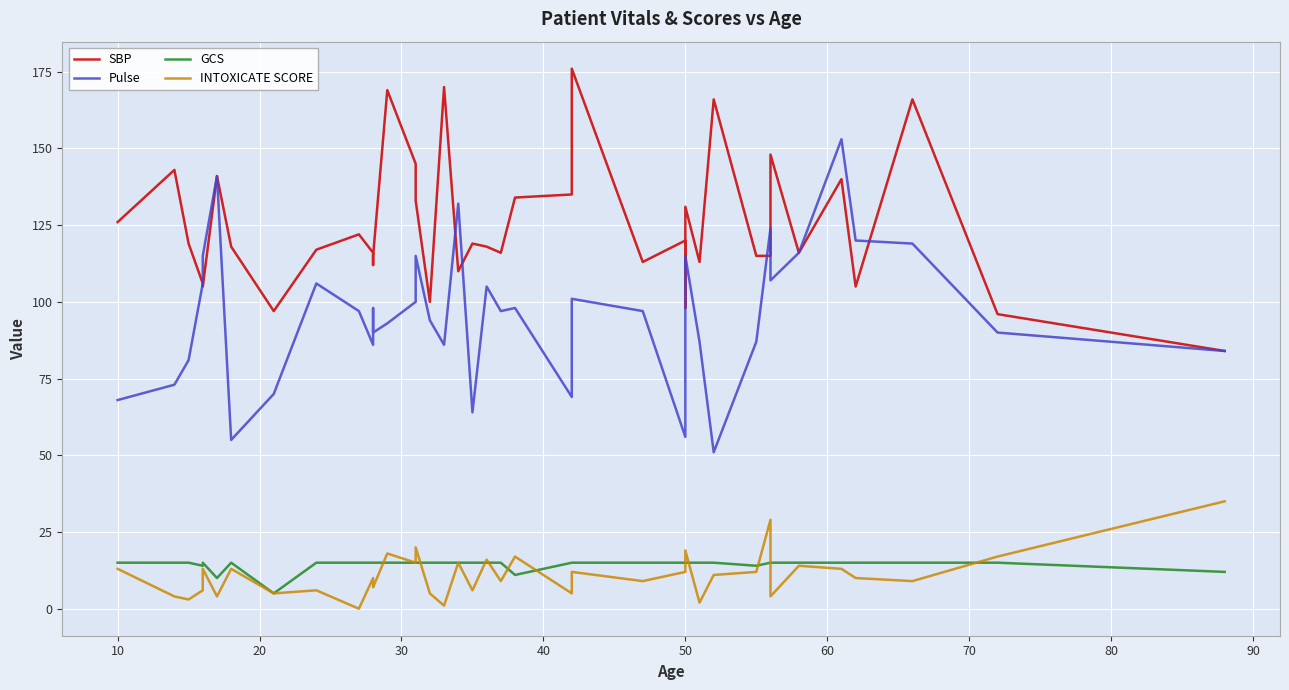

Reading left to right, list all the values displayed in this chart.

SBP: 126	143	119	106	105	141	118	97	117	122	116	112	115	169	145	133	100	170	110	119	118	116	134	135	176	113	120	98	131	113	166	115	115	148	116	140	105	166	96	84
Pulse: 68	73	81	106	115	141	55	70	106	97	86	98	90	93	100	115	94	86	132	64	105	97	98	69	101	97	56	109	115	87	51	87	124	107	116	153	120	119	90	84
GCS: 15	15	15	14	15	10	15	5	15	15	15	15	15	15	15	15	15	15	15	15	15	15	11	15	15	15	15	15	15	15	15	14	15	15	15	15	15	15	15	12
INTOXICATE SCORE: 13	4	3	6	13	4	13	5	6	0	10	8	7	18	15	20	5	1	15	6	16	9	17	5	12	9	12	12	19	2	11	12	29	4	14	13	10	9	17	35